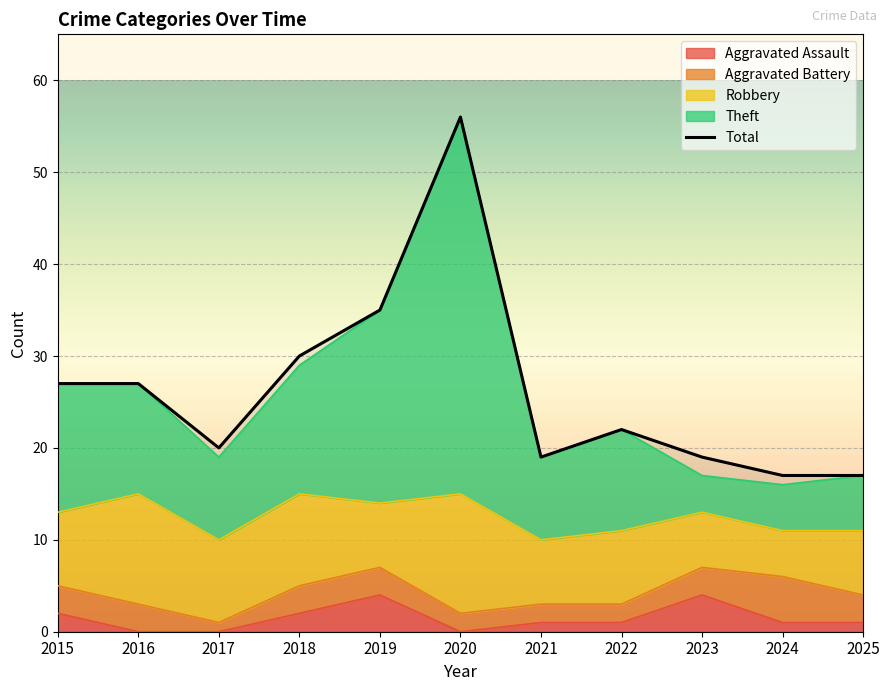

What is the difference between the maximum and minimum values in the Theft series?

40